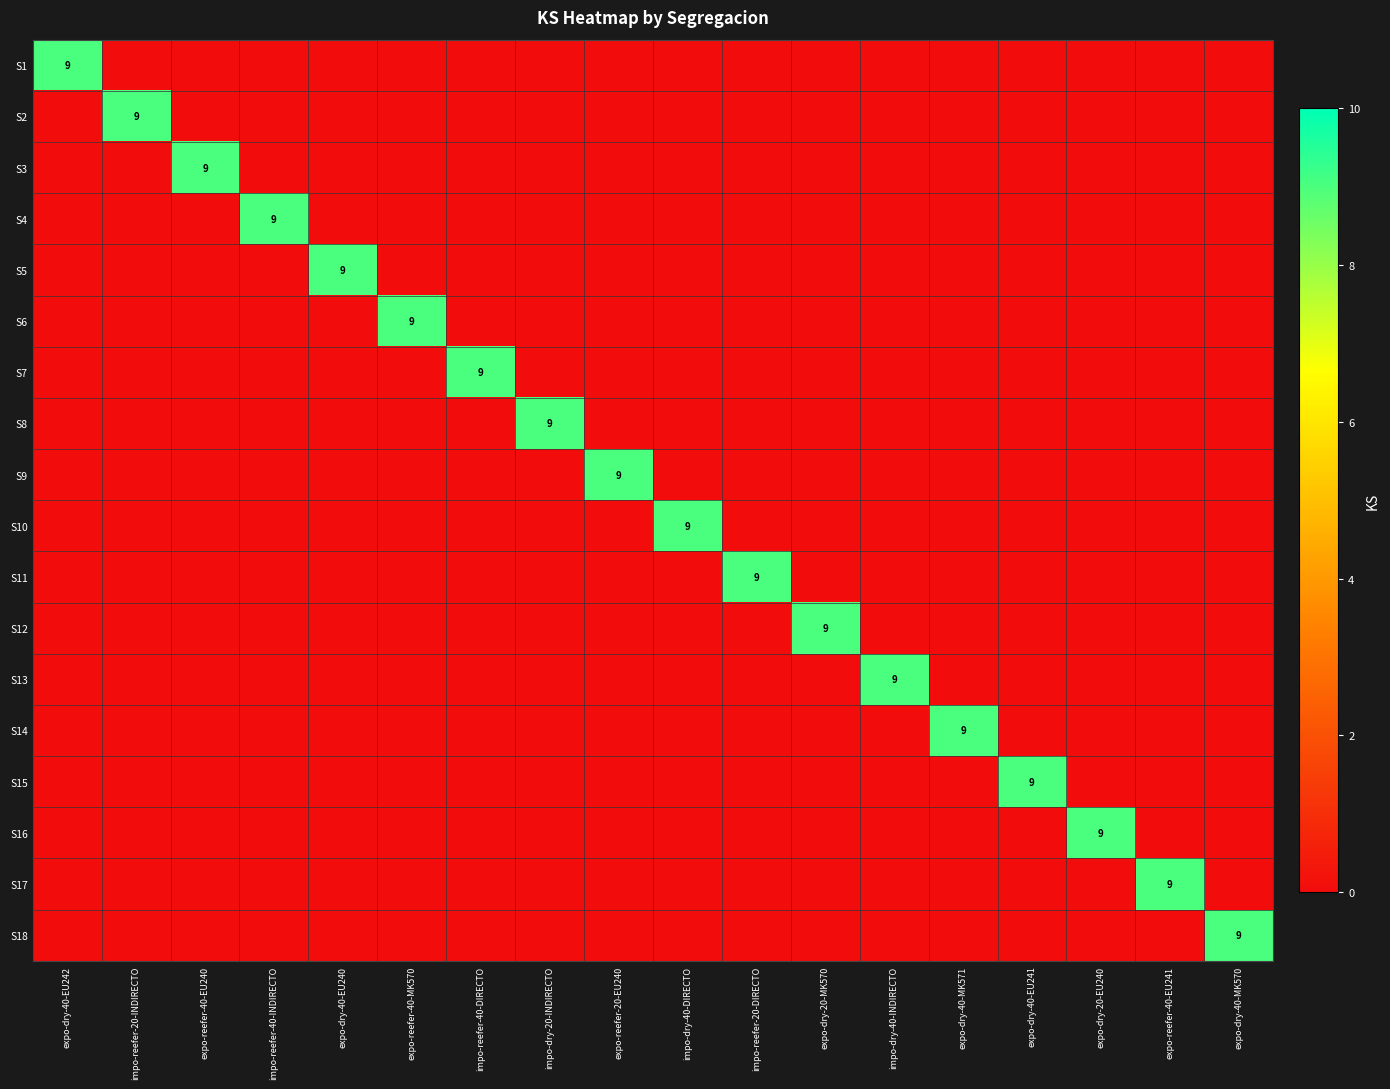

What is the spread (max minus min) of values at impo-dry-40-DIRECTO?

9